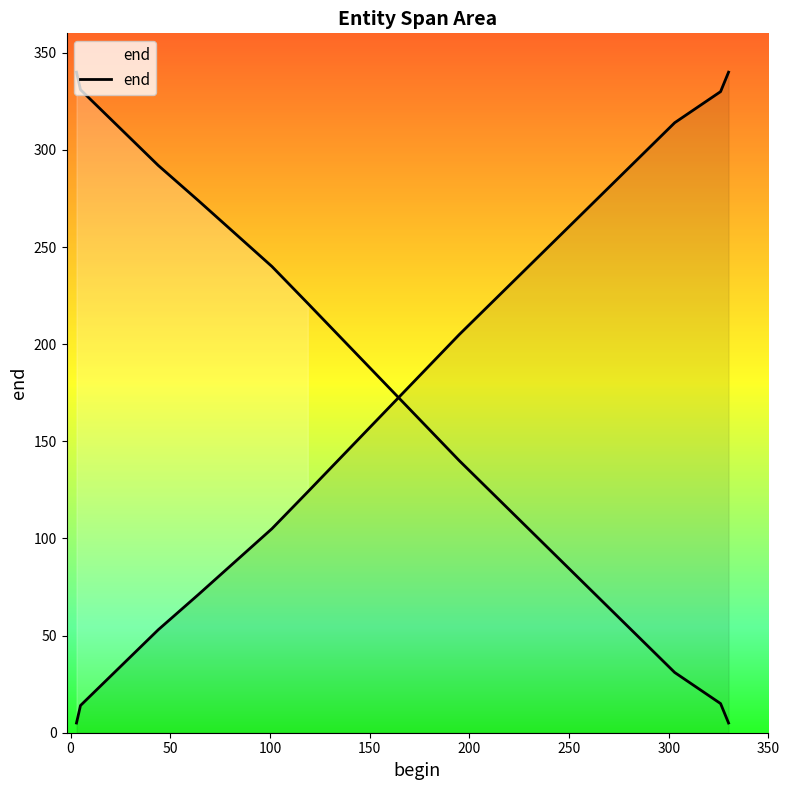

The chart shows a value of 14 at 50. True or false?

False